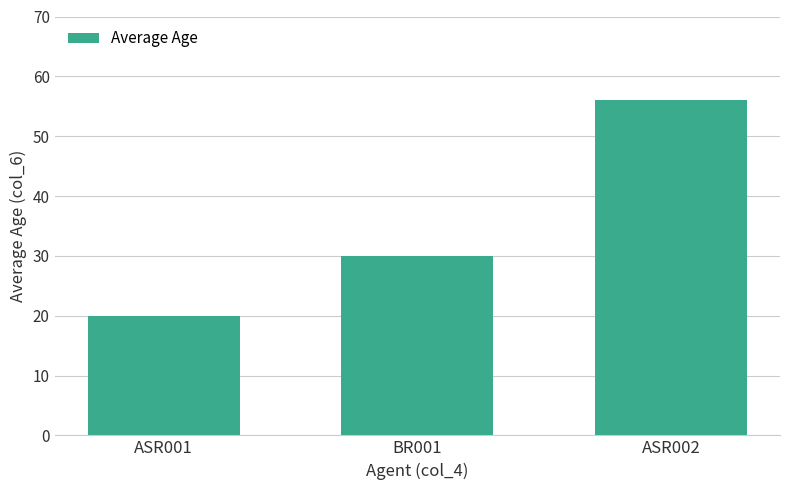

Reading left to right, what are all the values shown in this chart?

20	30	56